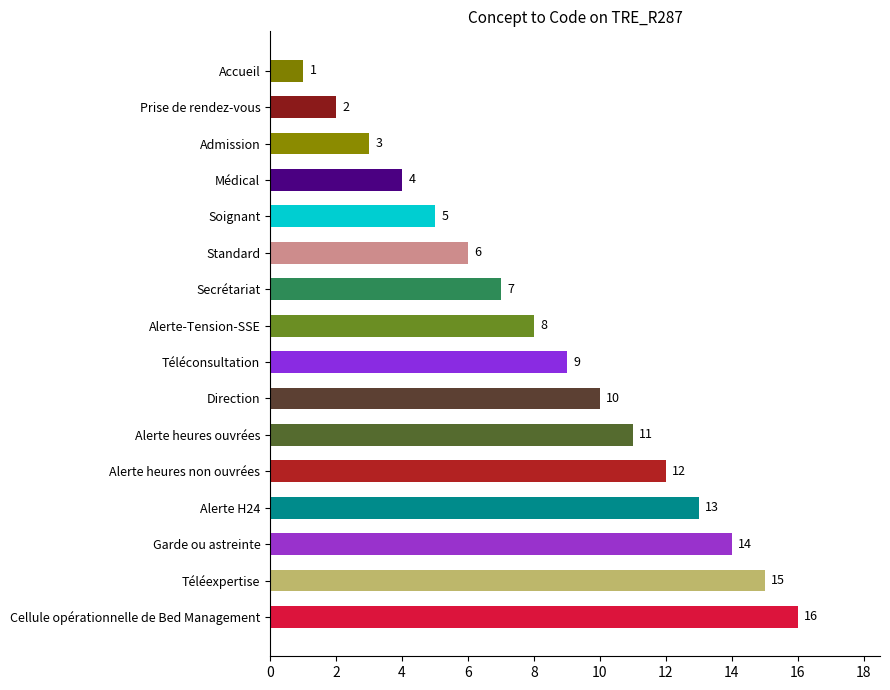

What is the value of the 6th bar from the top?

6